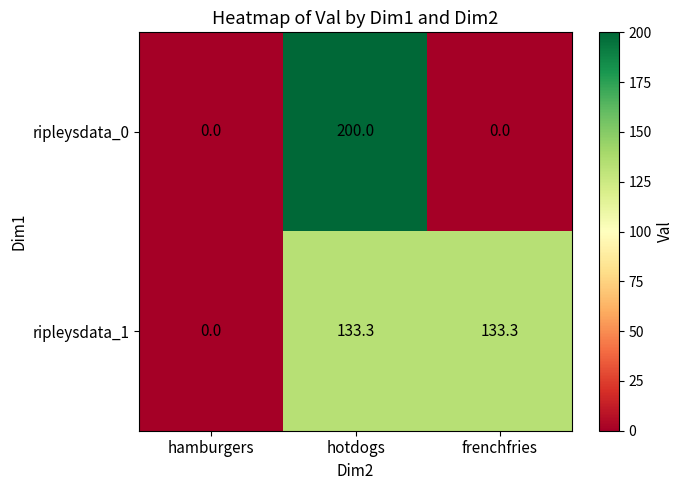

Rank the series by their average value, from highest to lowest.

ripleysdata_1, ripleysdata_0